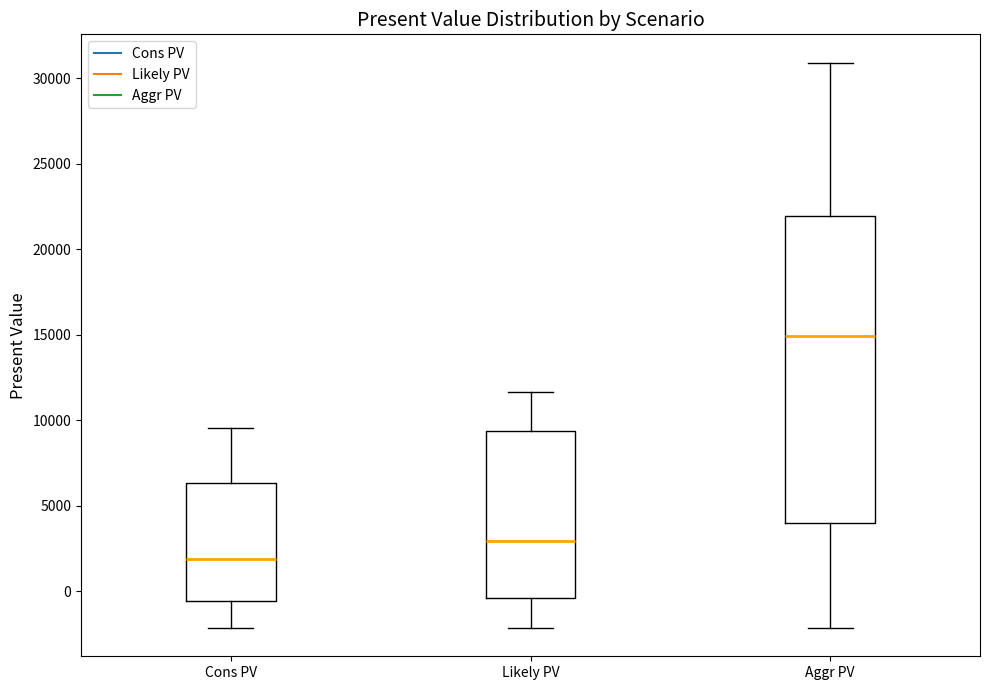

Where does the lower whisker of the box for Likely PV end on the y-axis? The values are not printed on the chart, so give them approximately, as read against the axis.

-2000